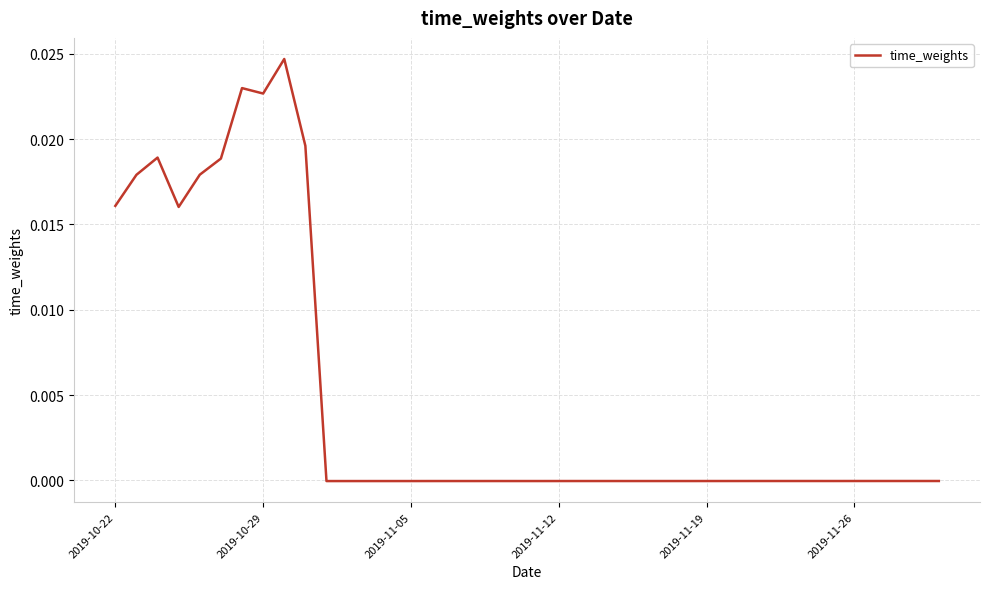

Does the chart have visible grid lines?

Yes